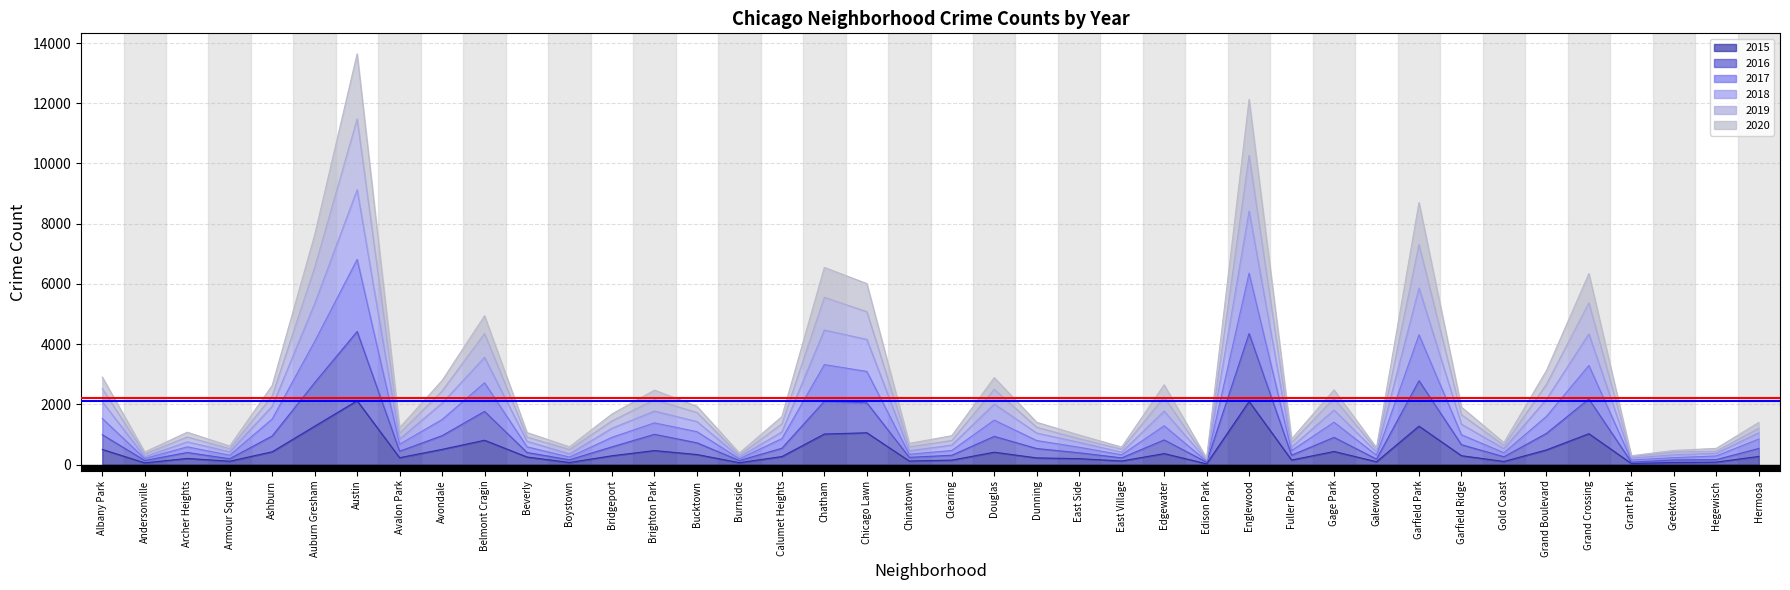

True or false: 2018 and 2020 cross at least once.

False